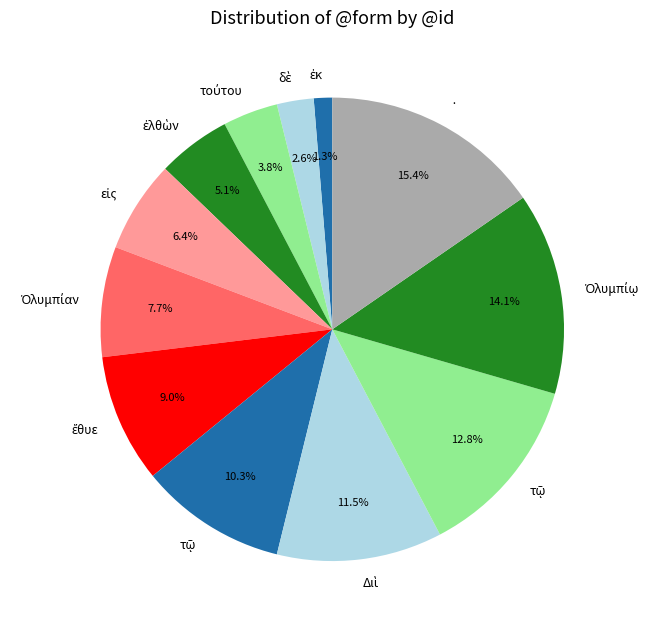

To the nearest percent, what is the difference between the largest and smallest slice percentages?

14%